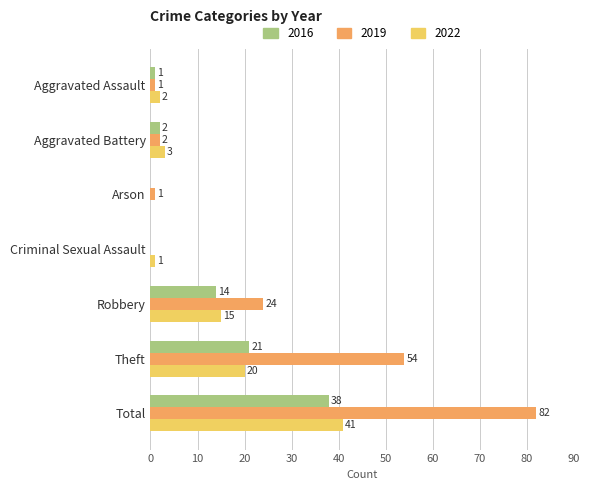

True or false: 2022 has a value of 7 at Robbery.

False